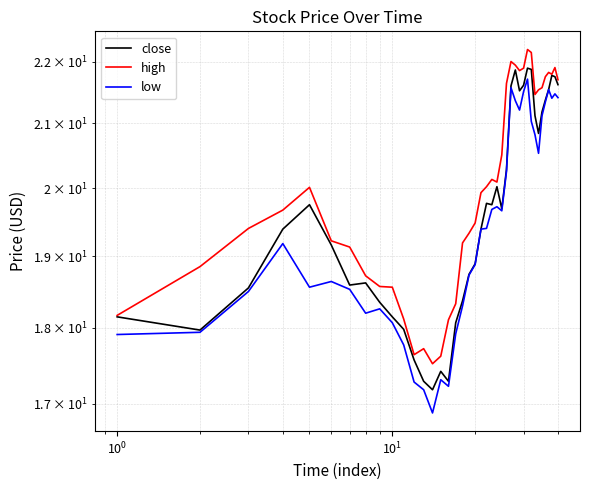

The close series shows 7.5 at 38. True or false?

False